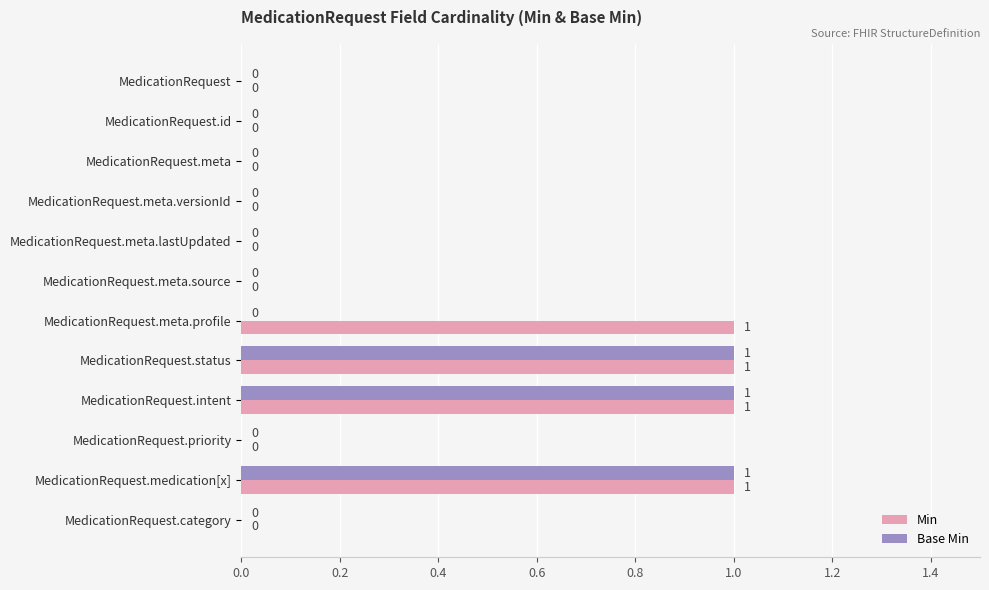

What are all the series names shown in the legend?

Min, Base Min